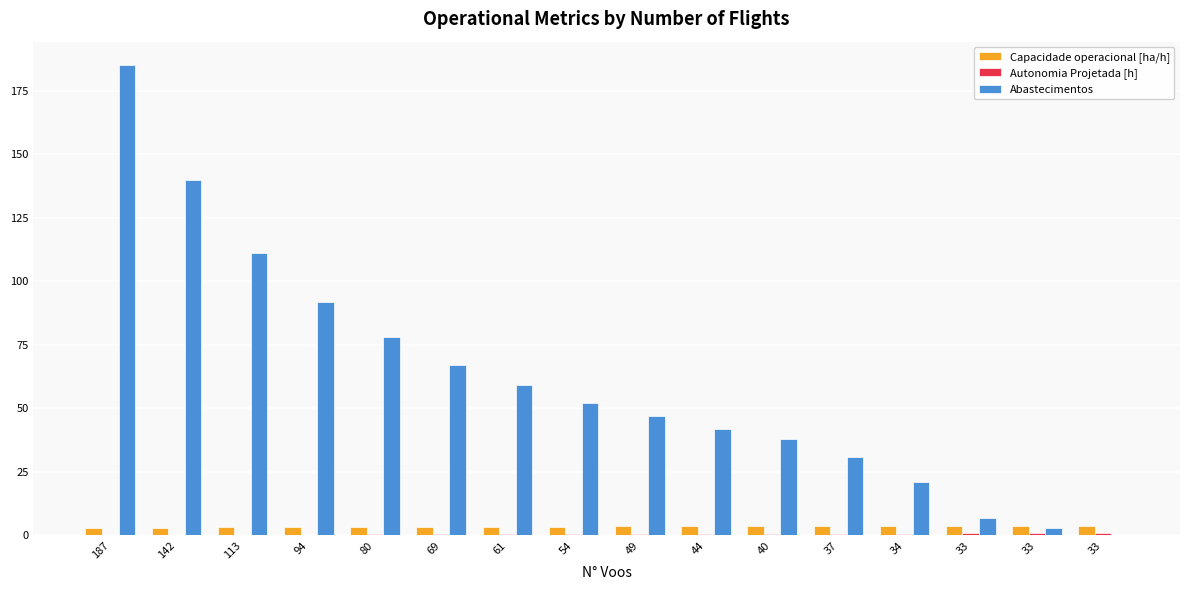

Count the Autonomia Projetada [h] values in the range 0 to 1.

16